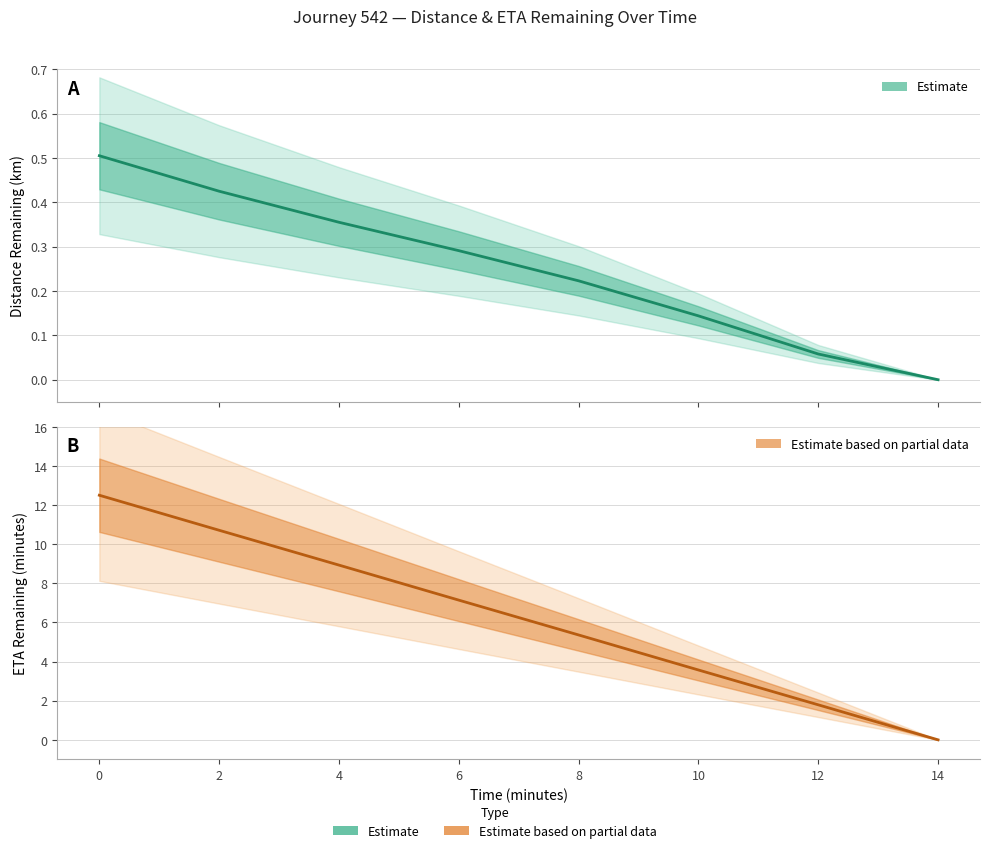

True or false: Estimate has a value of 0.0 at 14.

True